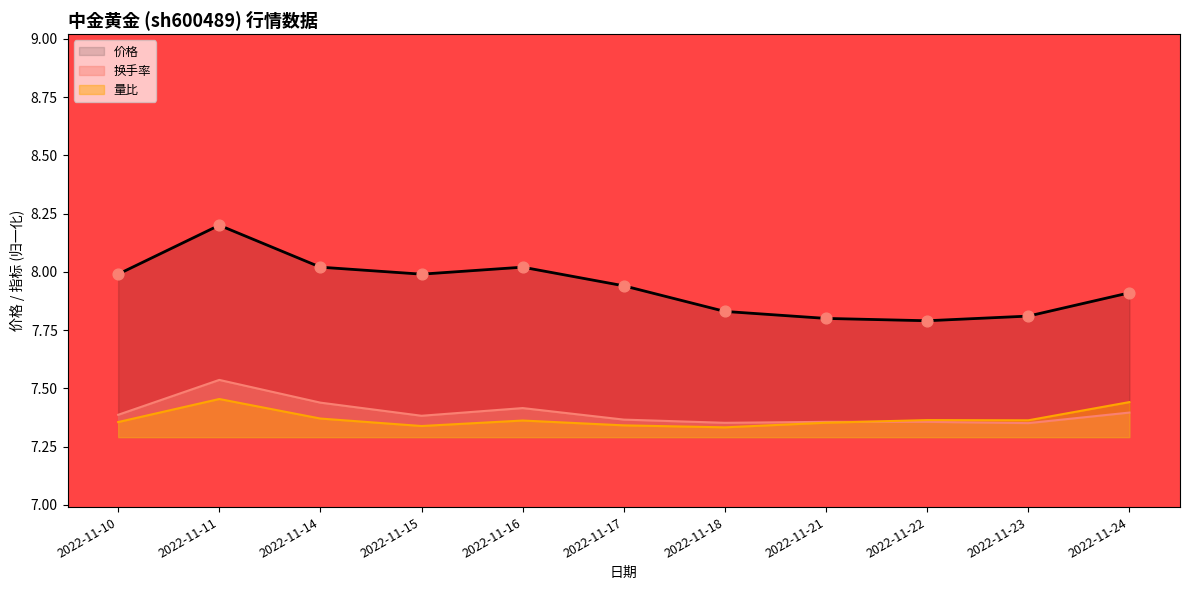

At which category is the sum across all series the highest?

2022-11-11